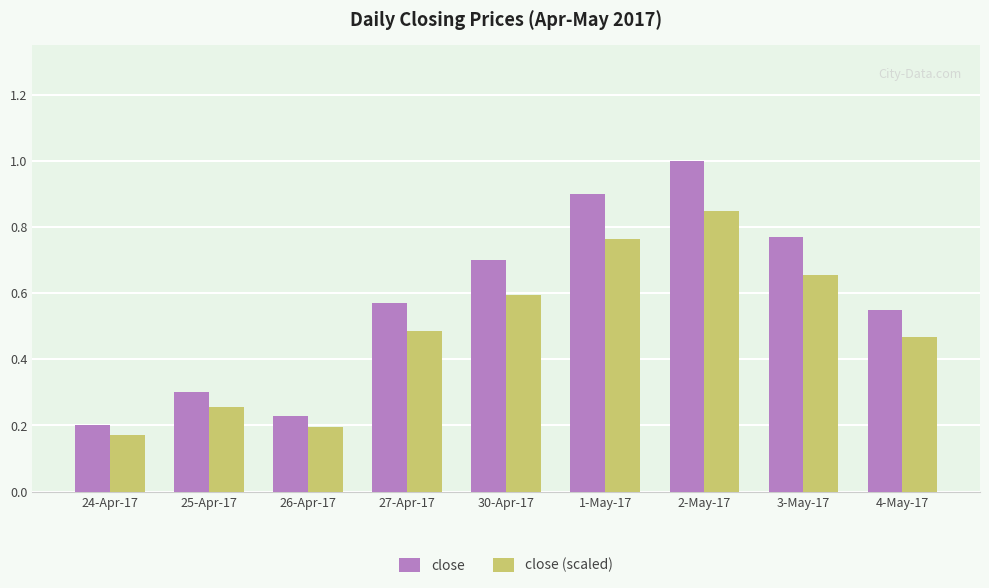

What is the sum of all close (scaled) values?

4.4